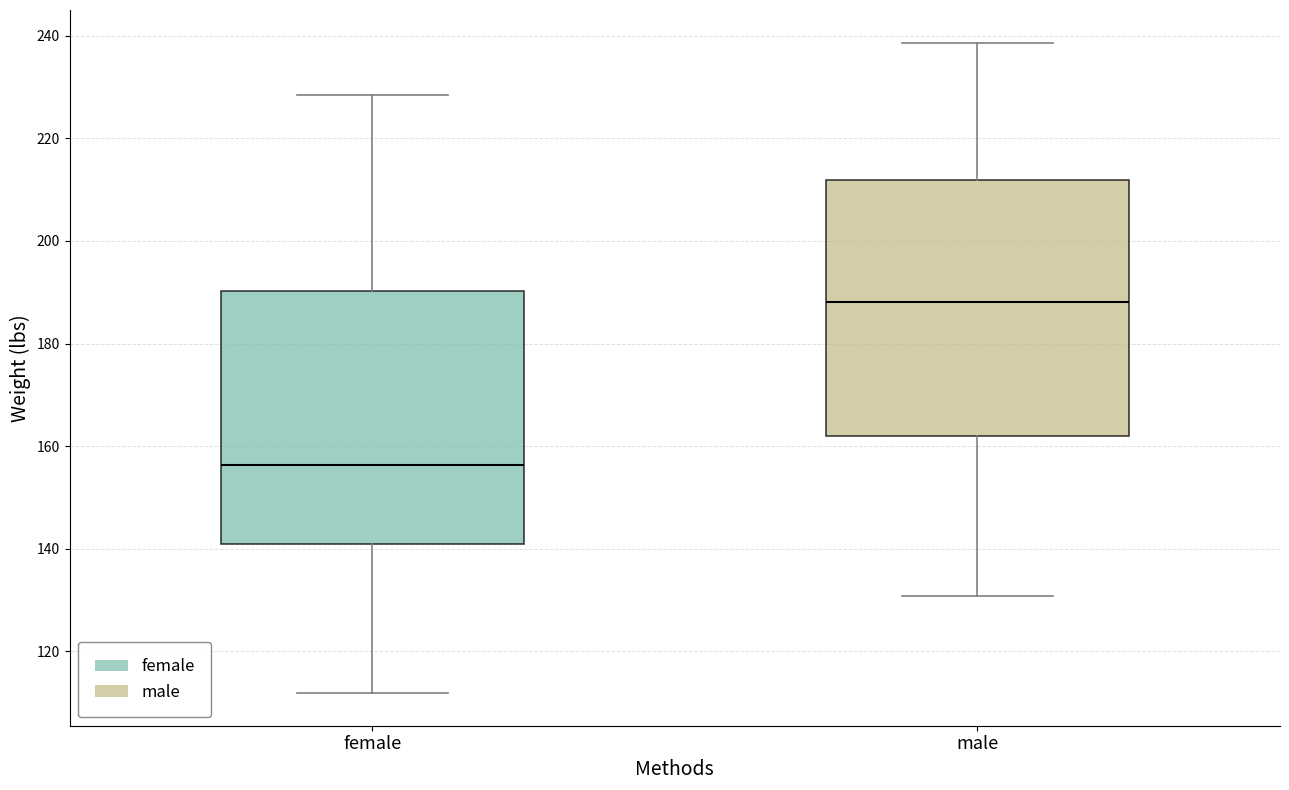

Where does the median line of the box for female sit on the y-axis? The values are not printed on the chart, so give them approximately, as read against the axis.

156